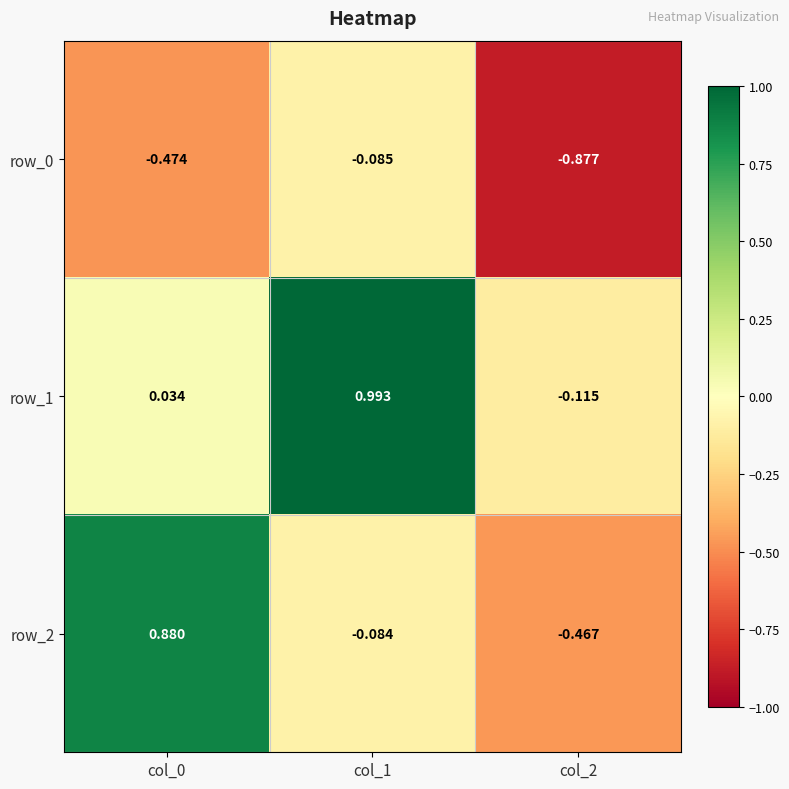

Is it true that row_1 equals 0.0 at col_0?

False